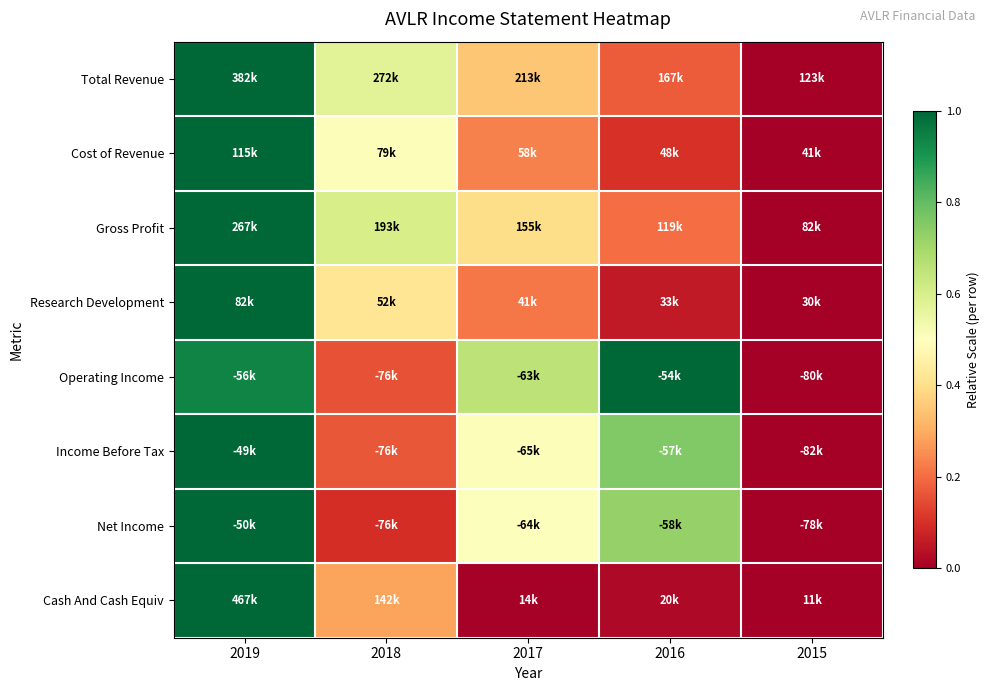

Reading left to right, extract all data points from this chart.

Total Revenue: 2019=1.0	2018=0.6	2017=0.3	2016=0.2	2015=0.0
Cost of Revenue: 2019=1.0	2018=0.5	2017=0.2	2016=0.1	2015=0.0
Gross Profit: 2019=1.0	2018=0.6	2017=0.4	2016=0.2	2015=0.0
Research Development: 2019=1.0	2018=0.4	2017=0.2	2016=0.1	2015=0.0
Operating Income: 2019=0.9	2018=0.2	2017=0.7	2016=1.0	2015=0.0
Income Before Tax: 2019=1.0	2018=0.2	2017=0.5	2016=0.8	2015=0.0
Net Income: 2019=1.0	2018=0.1	2017=0.5	2016=0.7	2015=0.0
Cash And Cash Equiv: 2019=1.0	2018=0.3	2017=0.0	2016=0.0	2015=0.0